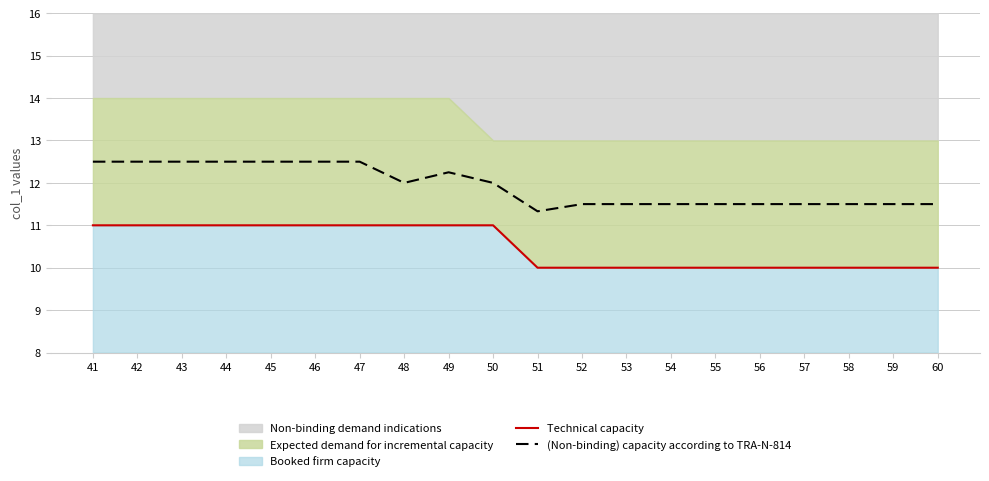

True or false: Technical capacity and (Non-binding) capacity according to TRA-N-814 cross at least once.

False